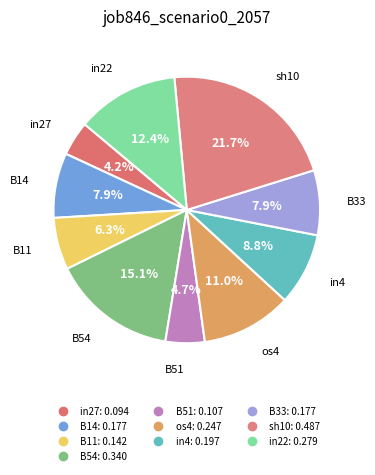

To the nearest percent, what portion does B33 represent?

8%